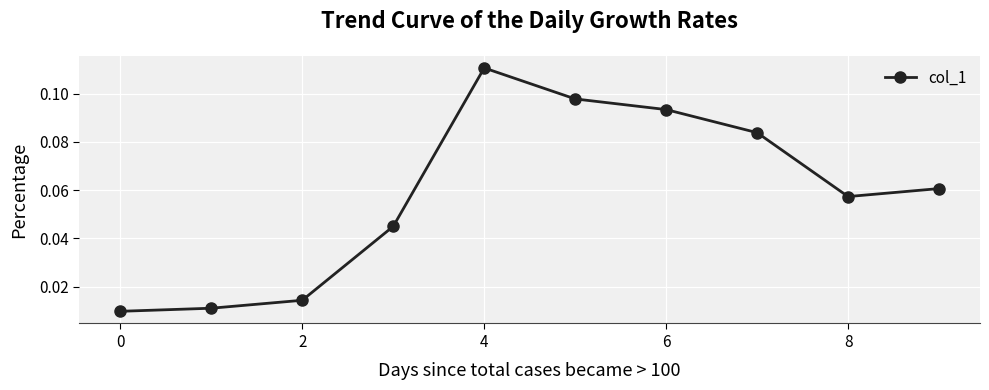

How many interior local peaks (higher than both neighbors) does the data have?

1